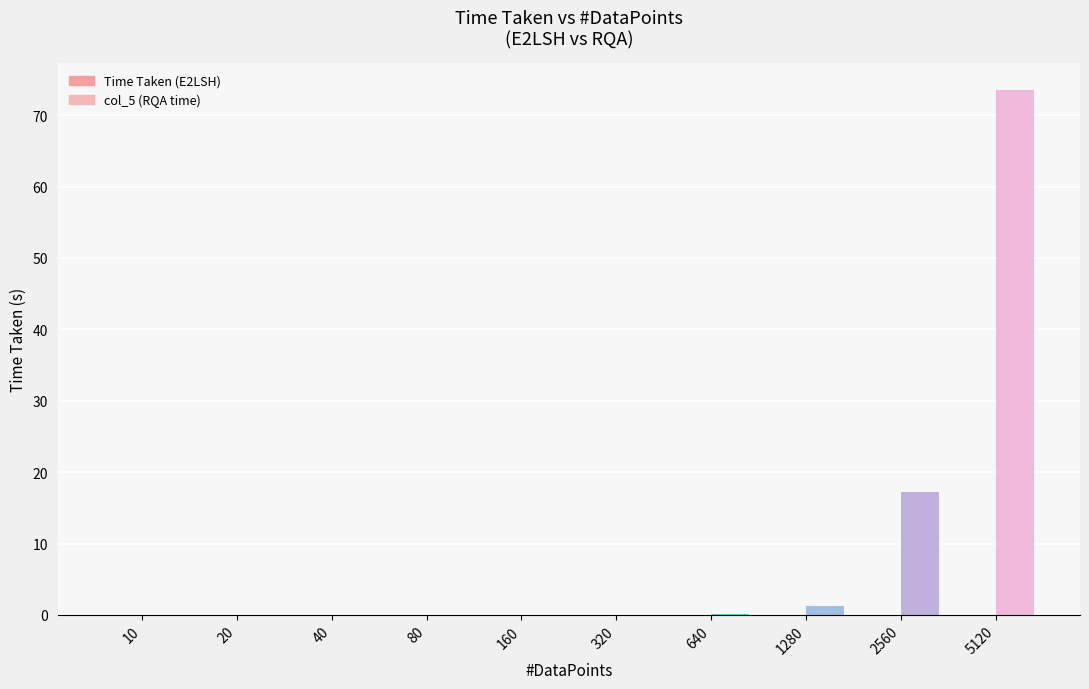

Is it true that col_5 (RQA time) equals 17.2 at 2560?

True